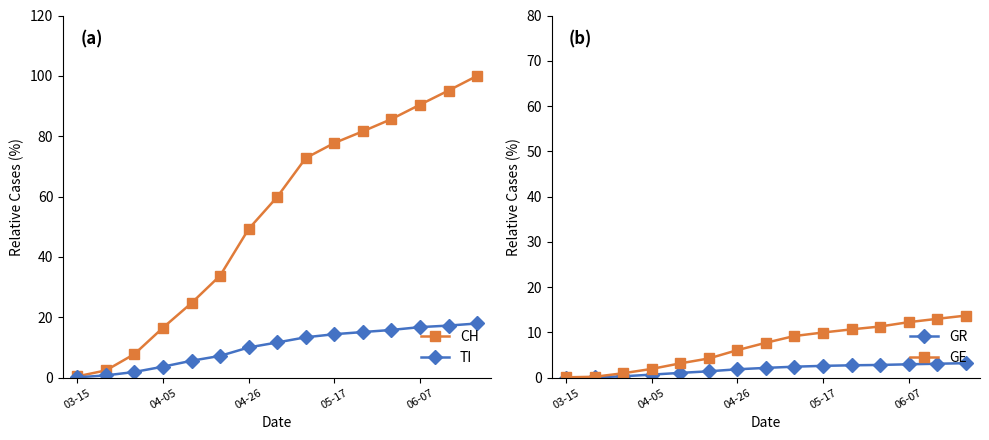

Is this an area chart (filled region under the line)?

No